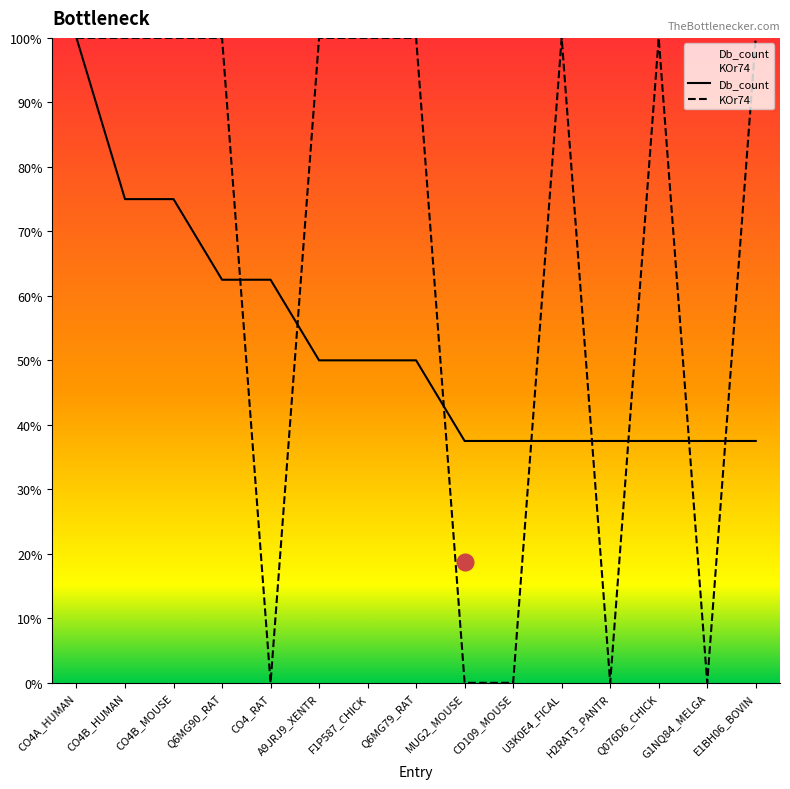

The KOr74 series shows 0.0 at CO4_RAT. True or false?

True